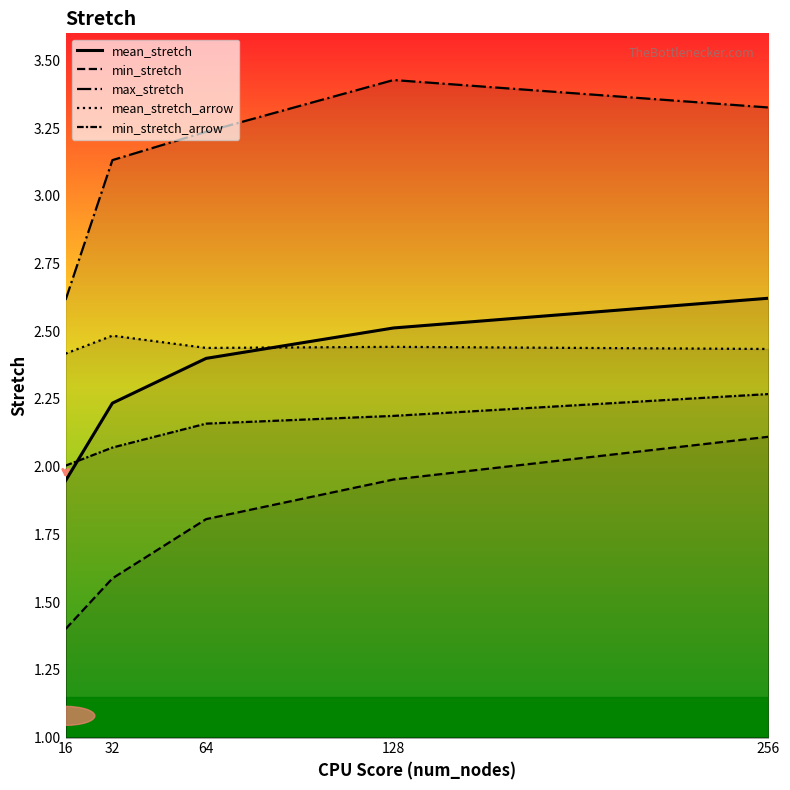

What is the difference between the maximum and minimum values in the max_stretch series?

0.8